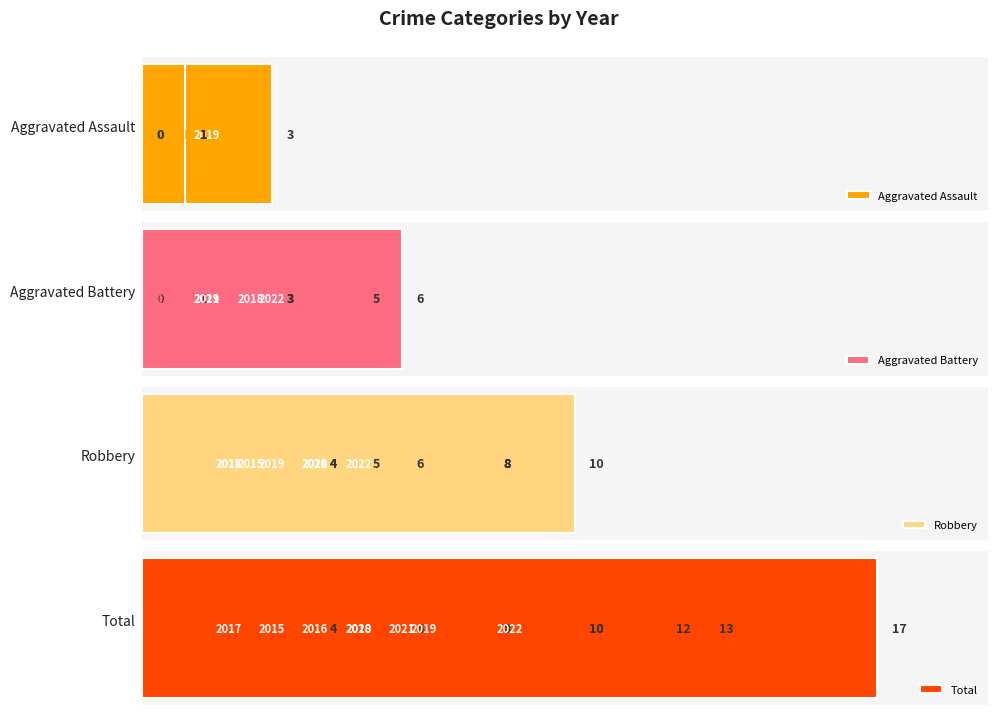

What are all the series names shown in the legend?

Aggravated Assault, Aggravated Battery, Robbery, Total